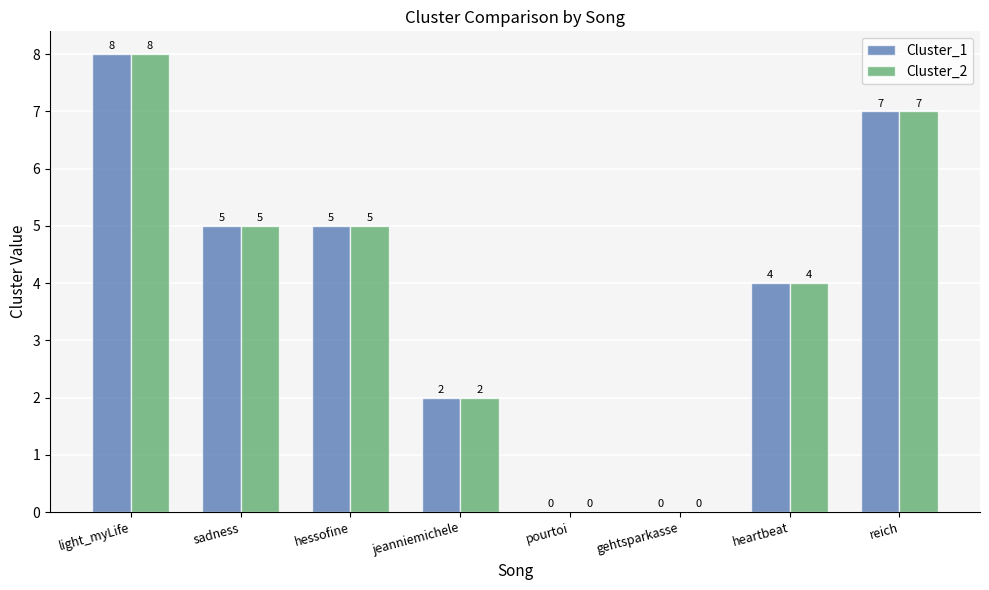

What is the maximum value shown in the chart?

8